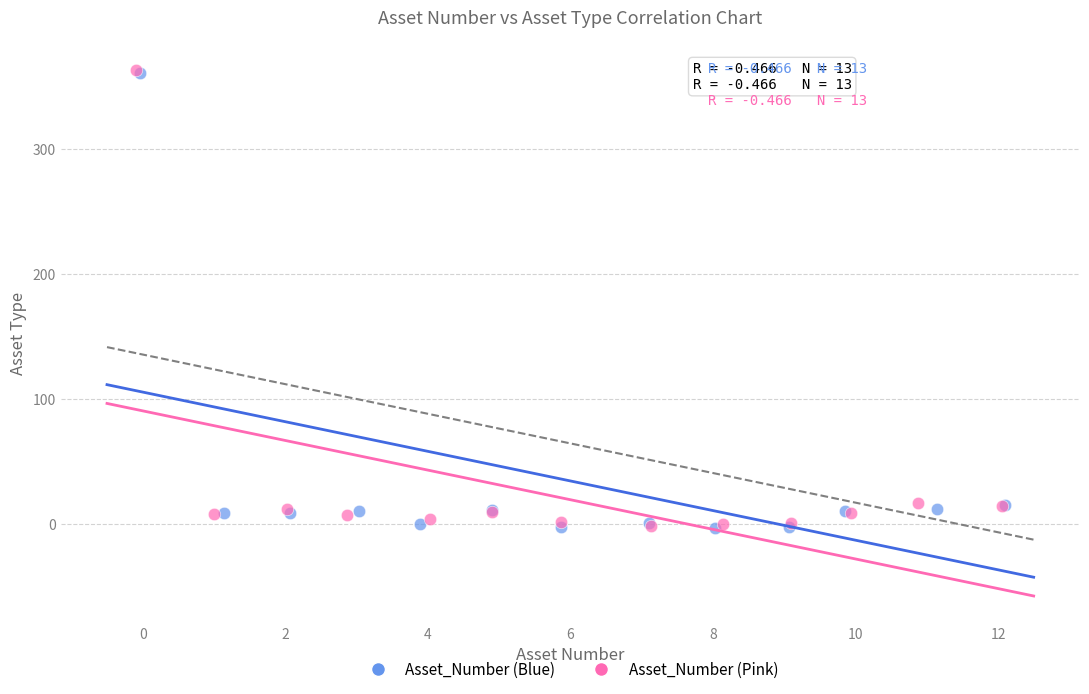

What are all the series names shown in the legend?

Asset_Number (Blue), Asset_Number (Pink)